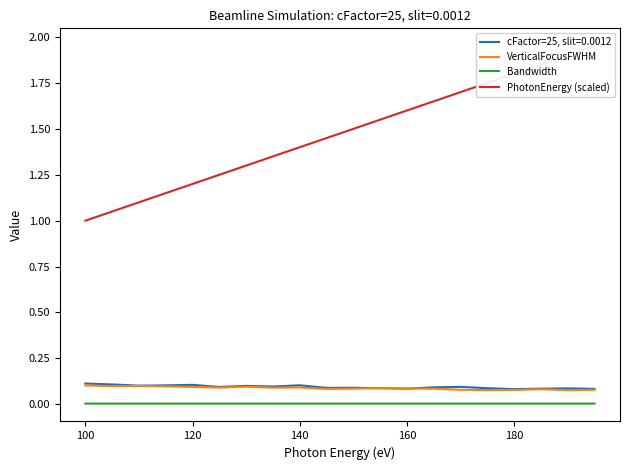

True or false: Bandwidth and PhotonEnergy (scaled) cross at least once.

False